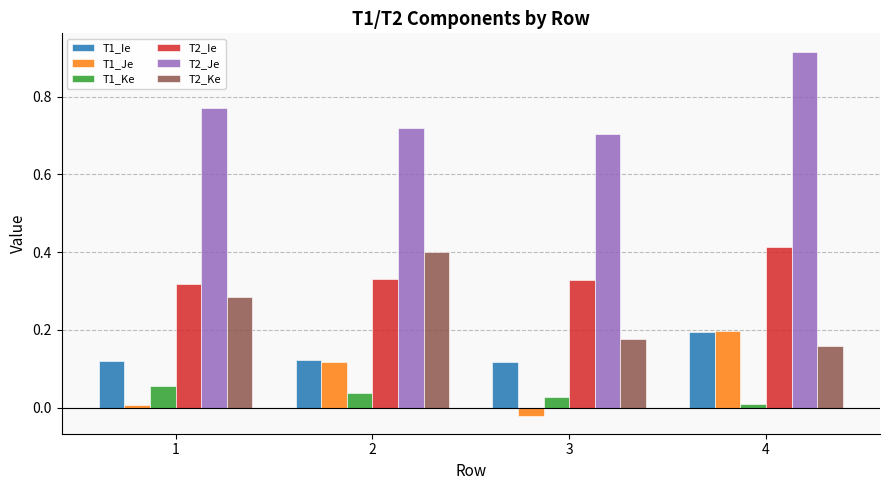

Rank the categories by T1_Je value from lowest to highest.

3, 1, 2, 4